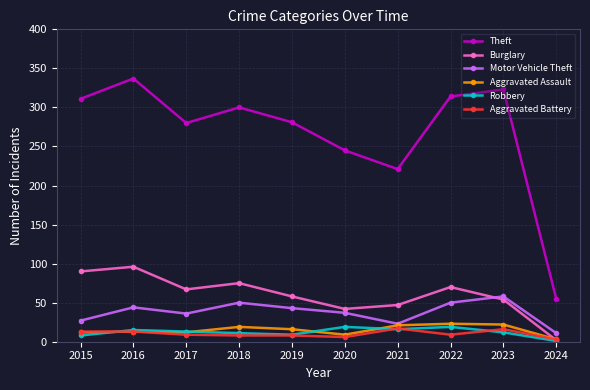

What is the value of the Aggravated Assault point at the 1st from the left?

12